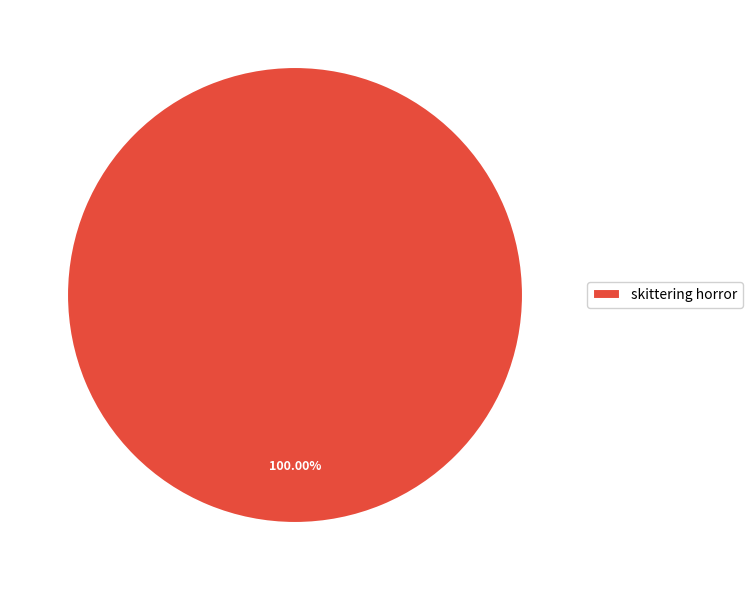

Does skittering horror account for over 50% of the chart?

Yes